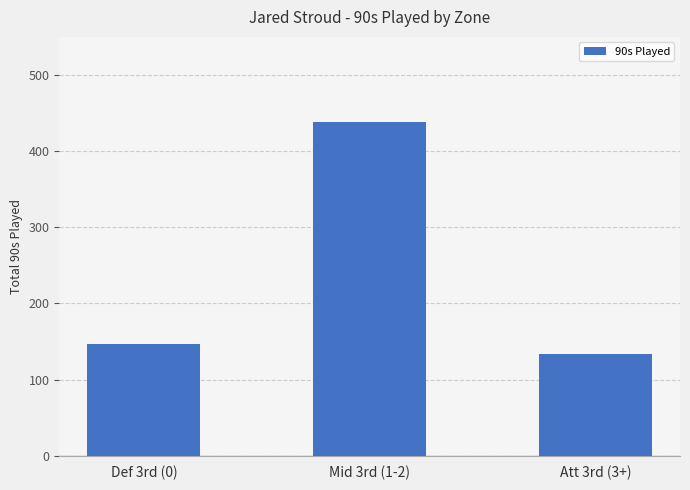

What is the greatest value displayed?

438